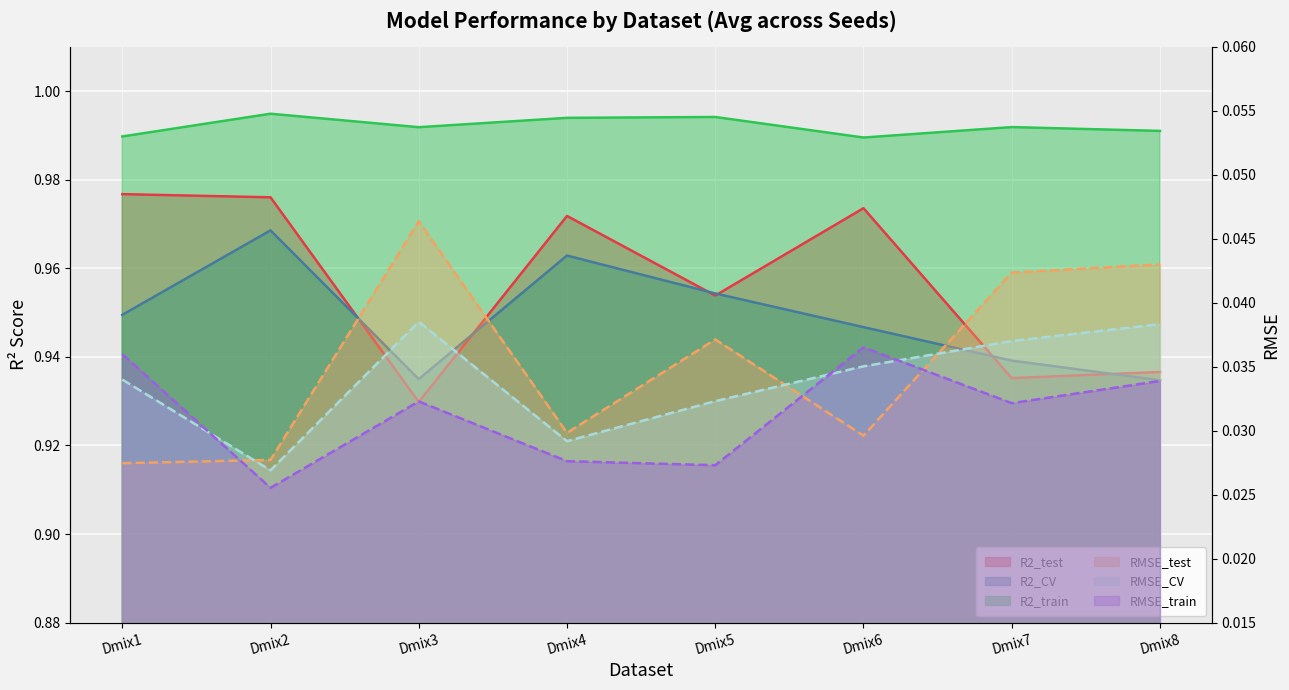

At which label is R2_test closest to 0?

Dmix3